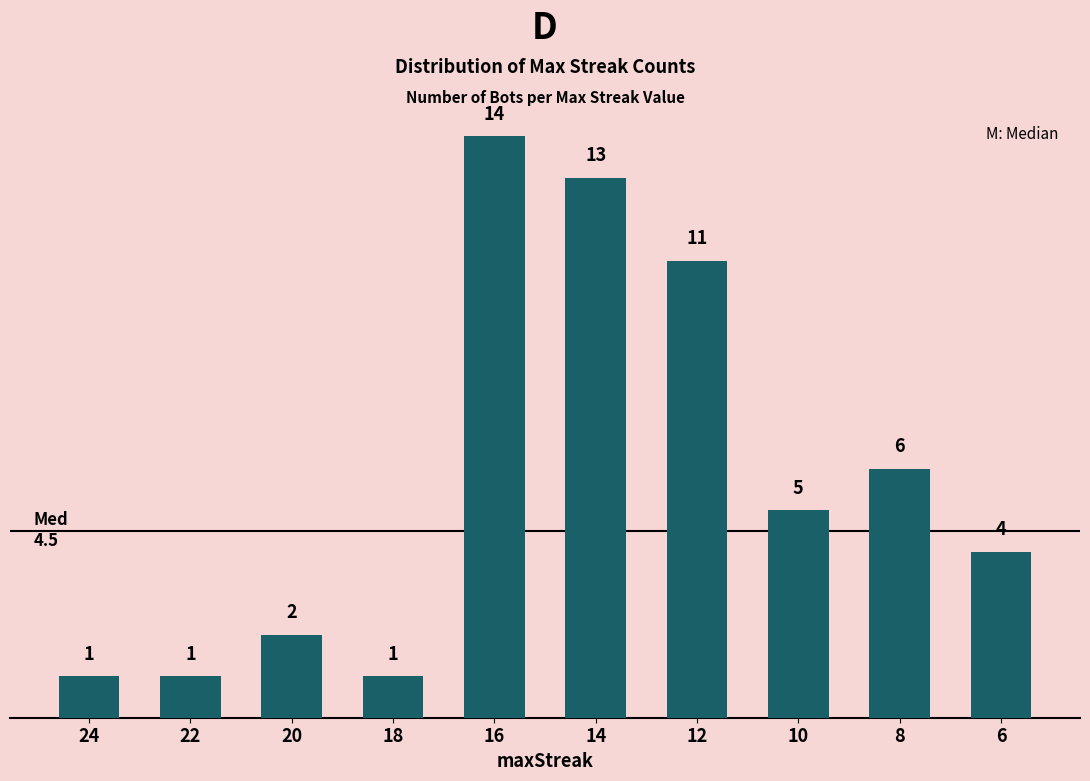

What is the maximum value shown in the chart?

14